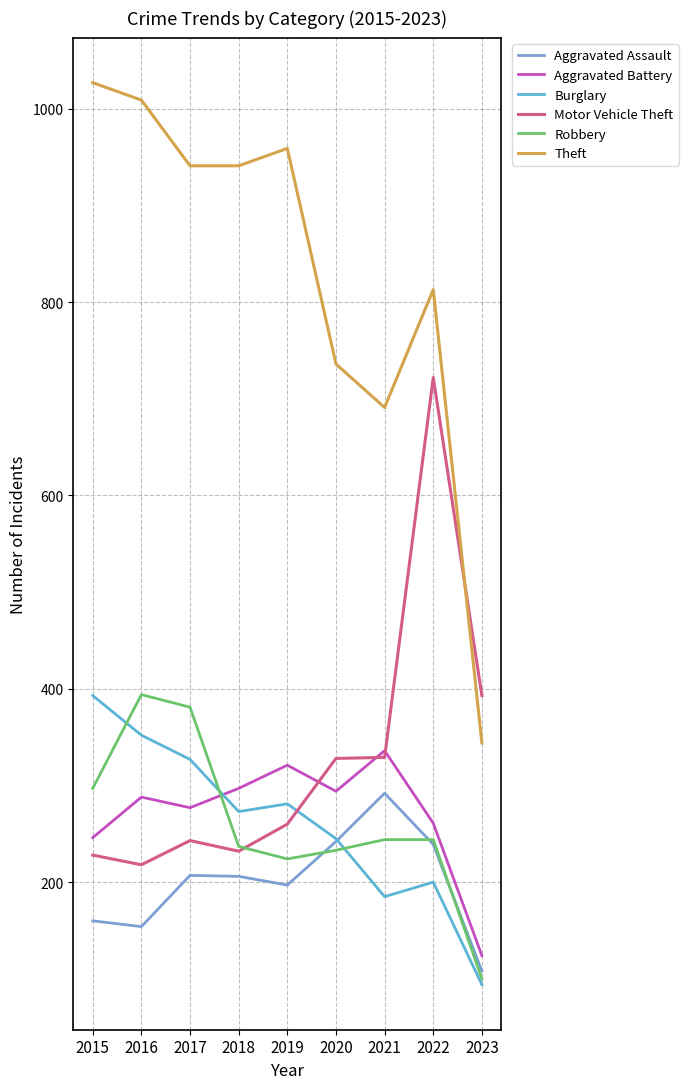

Where is the first local maximum for Theft?

2019